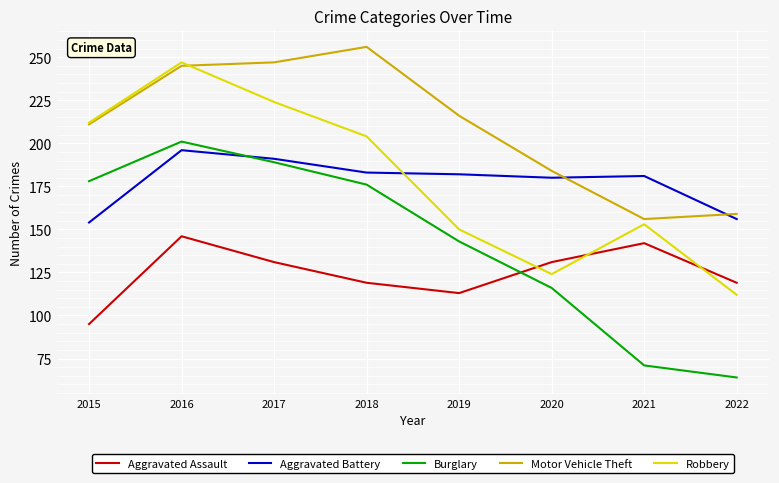

What is the minimum value for Burglary?

64